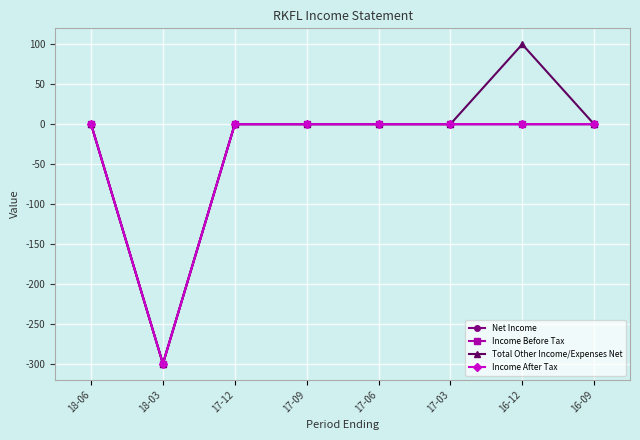

True or false: Income Before Tax has more than 2 points higher than both neighbors.

False